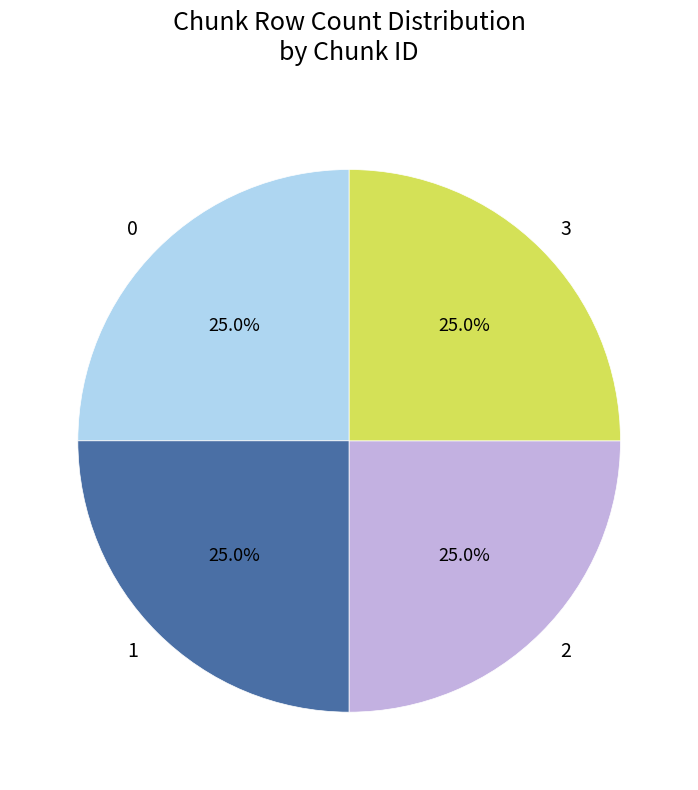

To the nearest percent, what percentage of the pie is 1?

25%